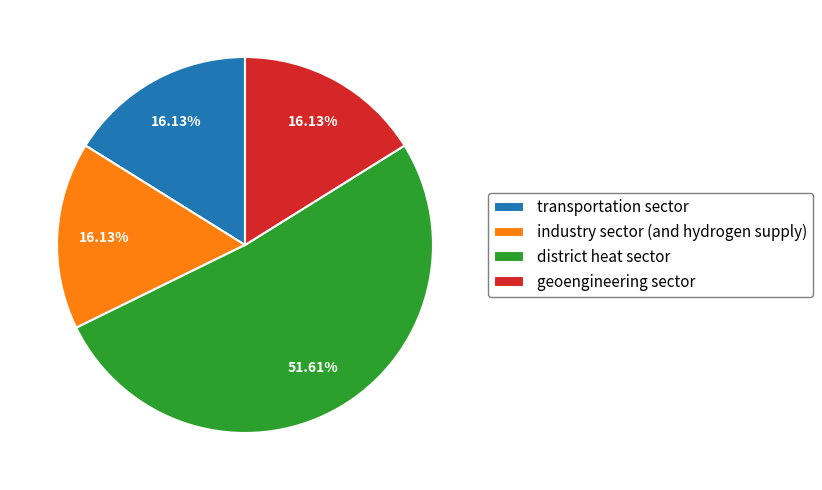

Which category accounts for the majority?

district heat sector